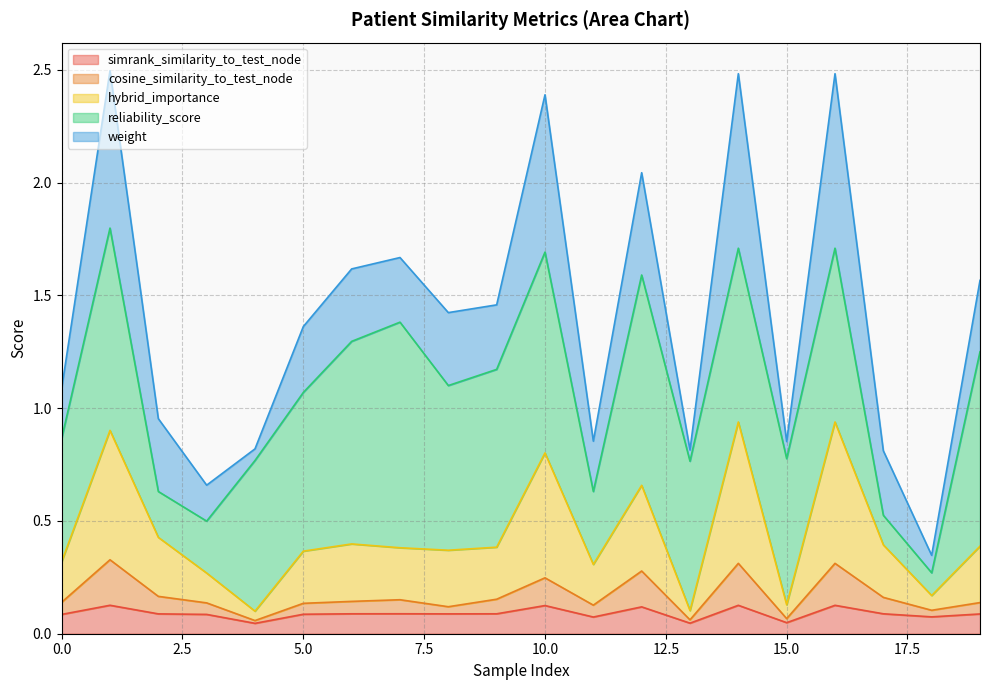

What is the difference between the second highest and minimum values in the simrank_similarity_to_test_node series?

0.1